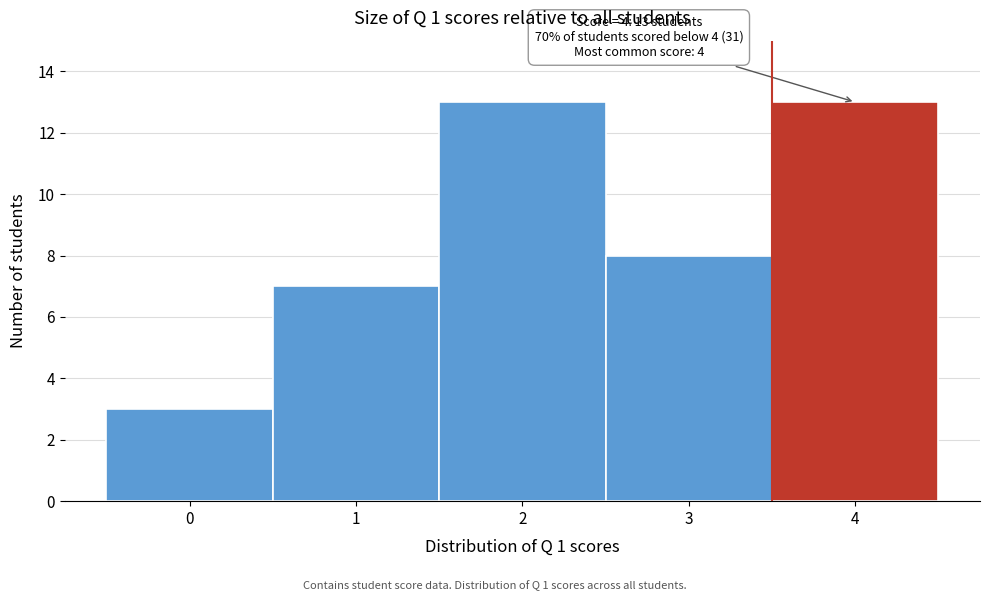

Reading right to left, extract all data points from this chart.

13	8	13	7	3